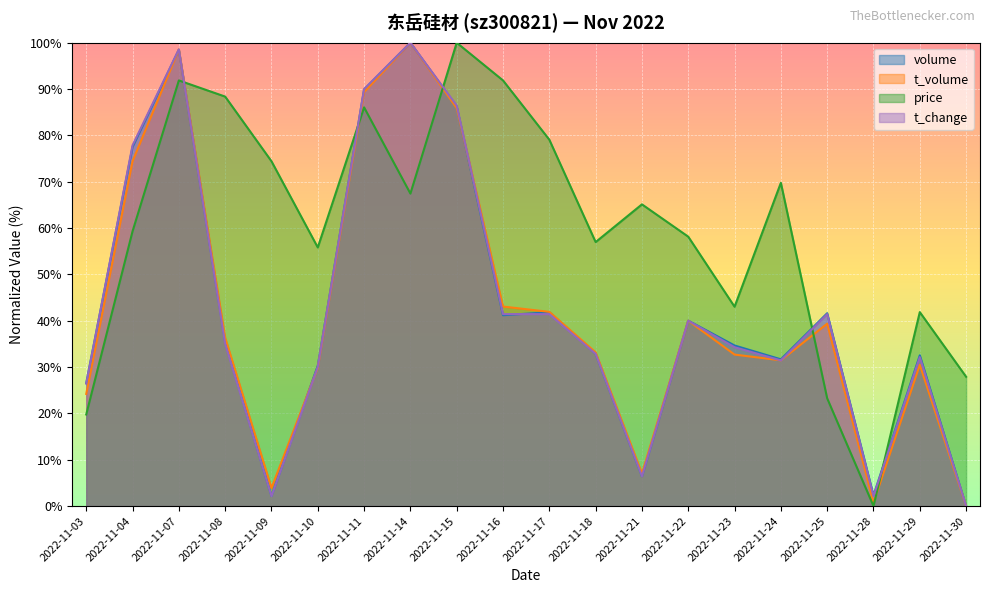

Rank the categories by price value from lowest to highest.

2022-11-28, 2022-11-03, 2022-11-25, 2022-11-30, 2022-11-29, 2022-11-23, 2022-11-10, 2022-11-18, 2022-11-22, 2022-11-04, 2022-11-21, 2022-11-14, 2022-11-24, 2022-11-09, 2022-11-17, 2022-11-11, 2022-11-08, 2022-11-07, 2022-11-16, 2022-11-15